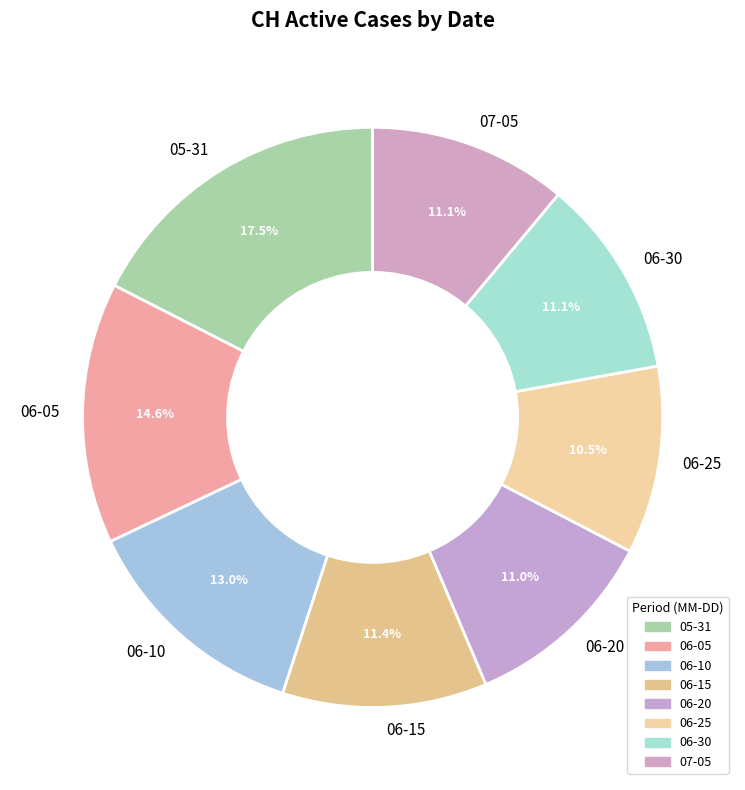

Which category has the smallest portion of the pie?

06-25